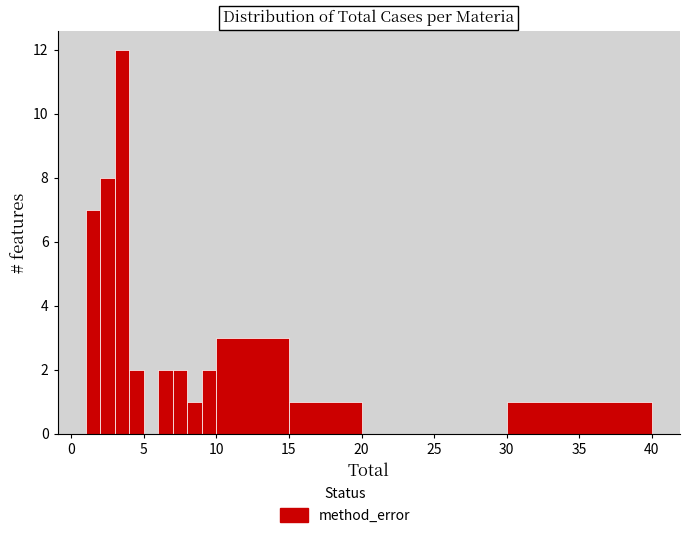

Around what value on the x-axis is the tallest bar? Give the approximate position of its centre, as read against the axis.

3.5